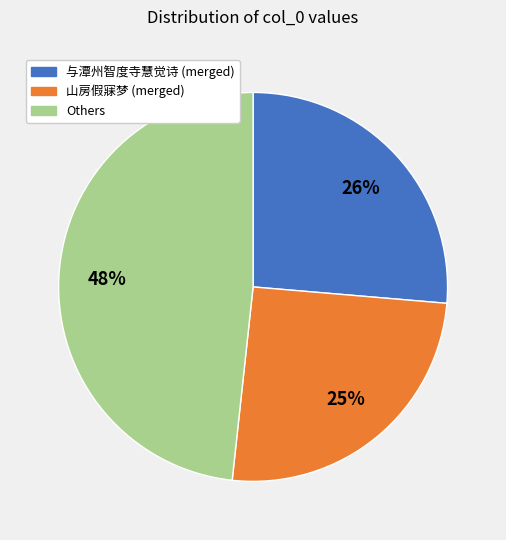

To the nearest percent, what is the average slice percentage?

33%